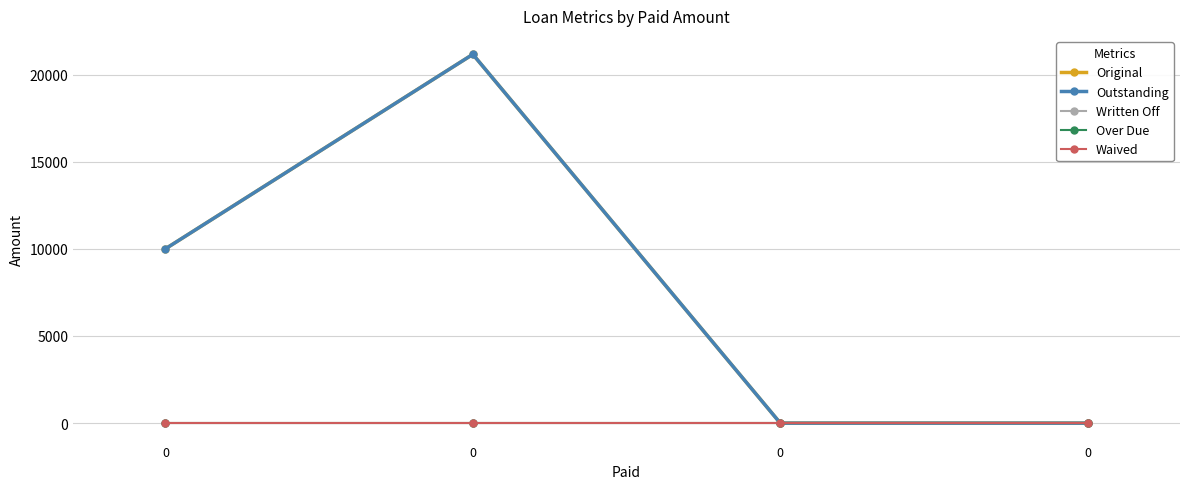

What is the difference between the highest and lowest values at 0?

10000.0